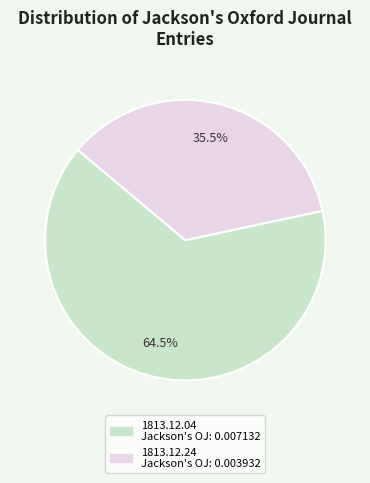

How many slices are in this pie chart?

2